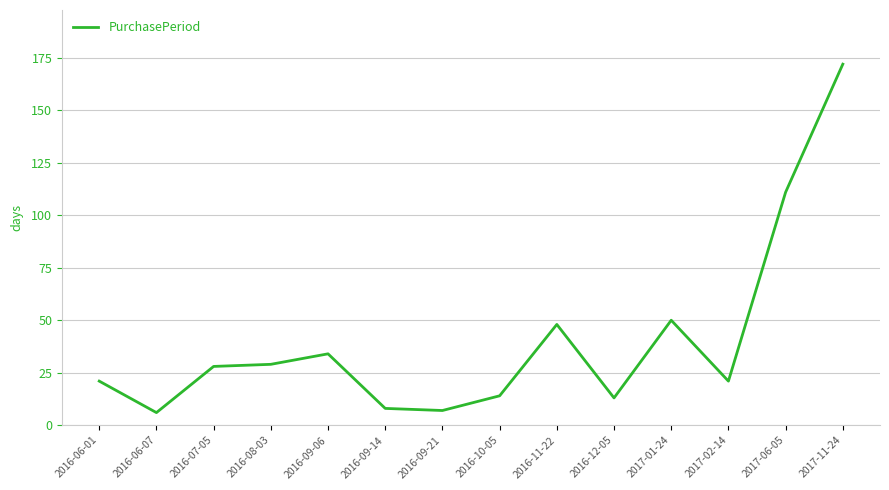

What is the average value?

40